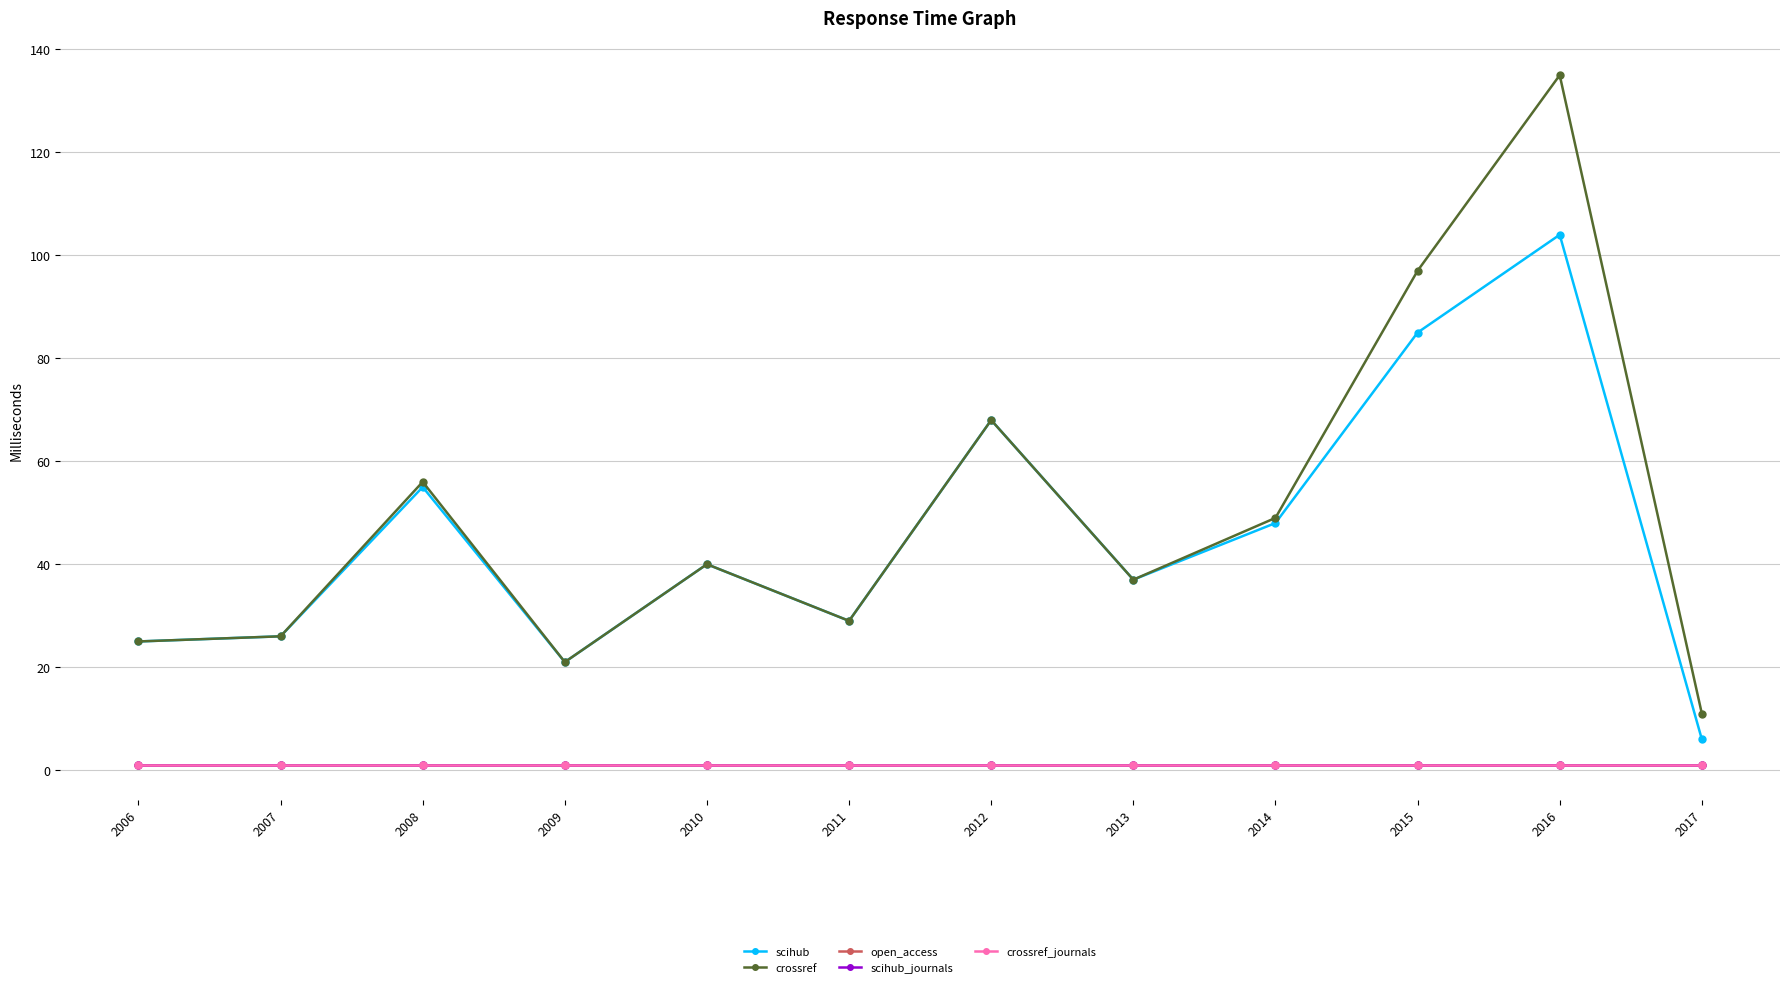

What is the greatest value displayed?

135